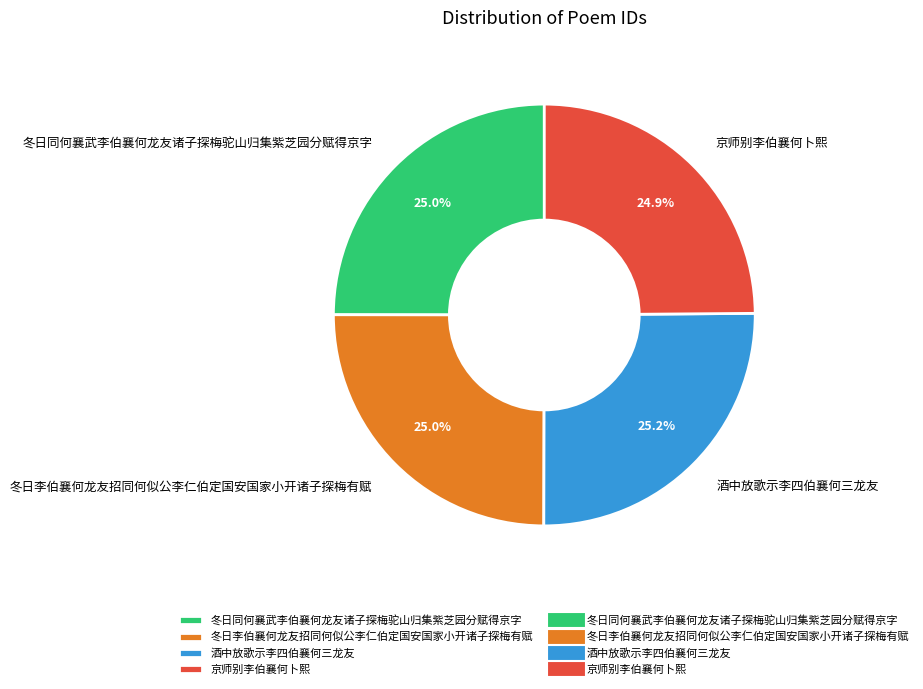

Is there a majority slice in this chart?

No